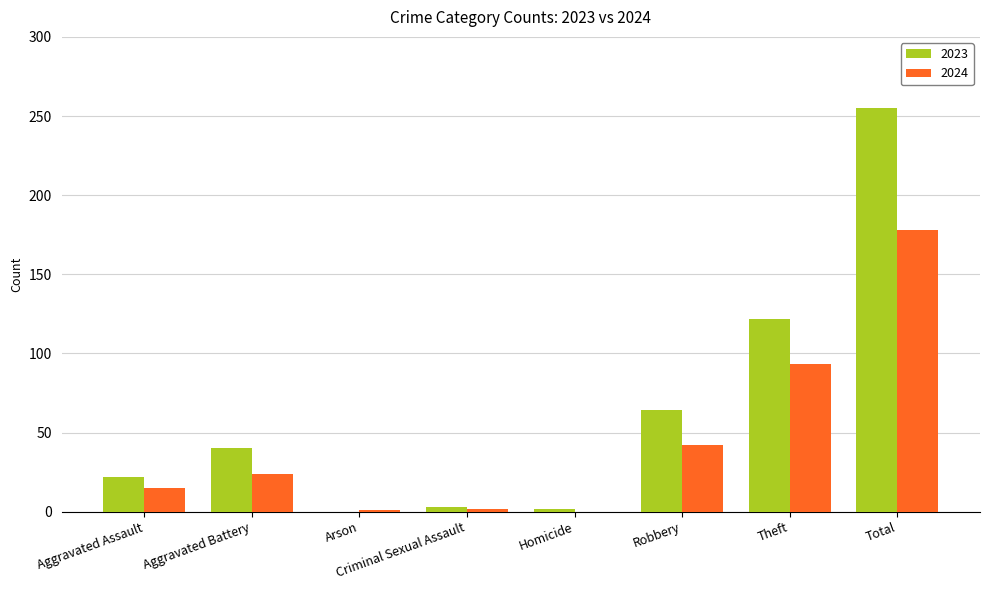

Where is 2024 nearest to the value 89?

Theft